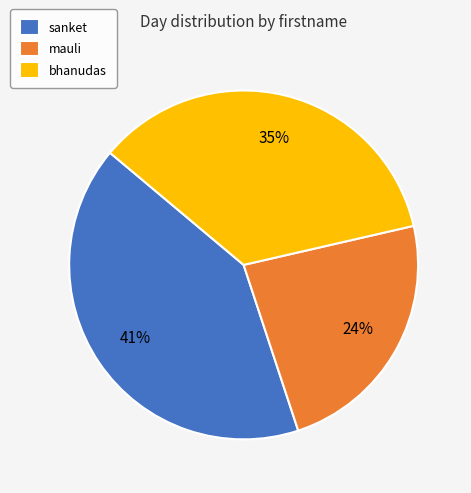

Combined, do mauli and sanket account for over 50%?

Yes